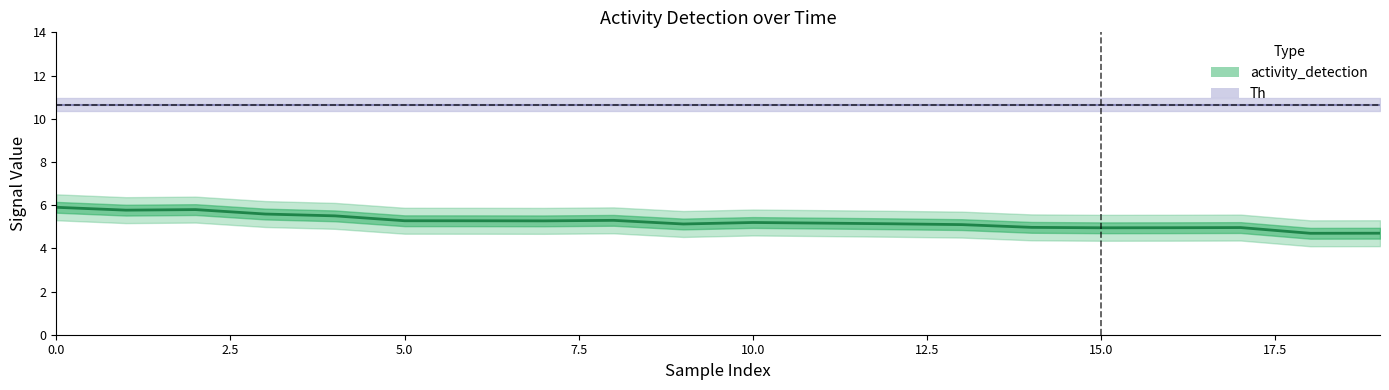

What is the label of the 1st point from the right?

19